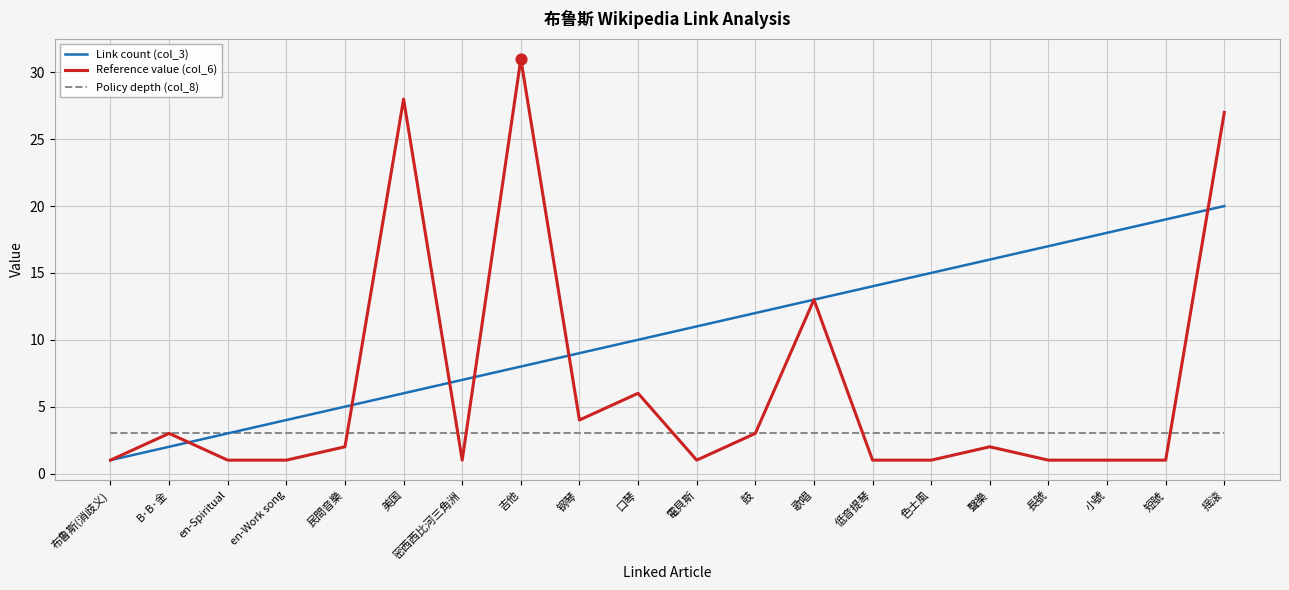

At which category is the sum across all series the highest?

摇滚